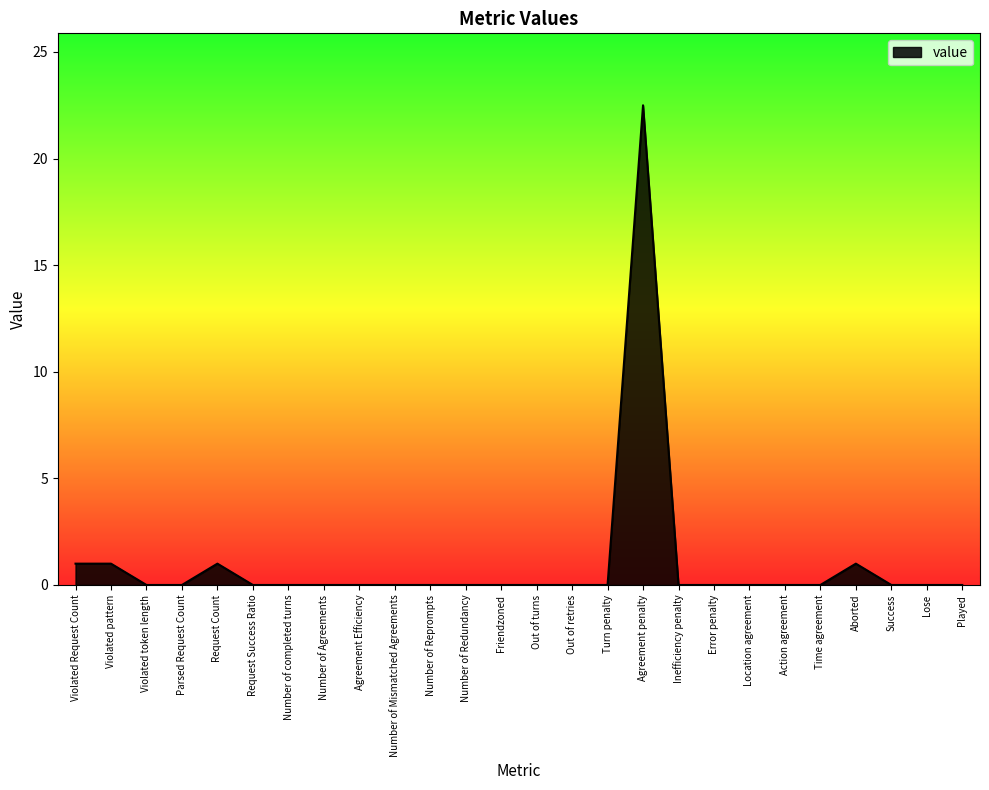

True or false: the data shows -9.1 at Location agreement.

False